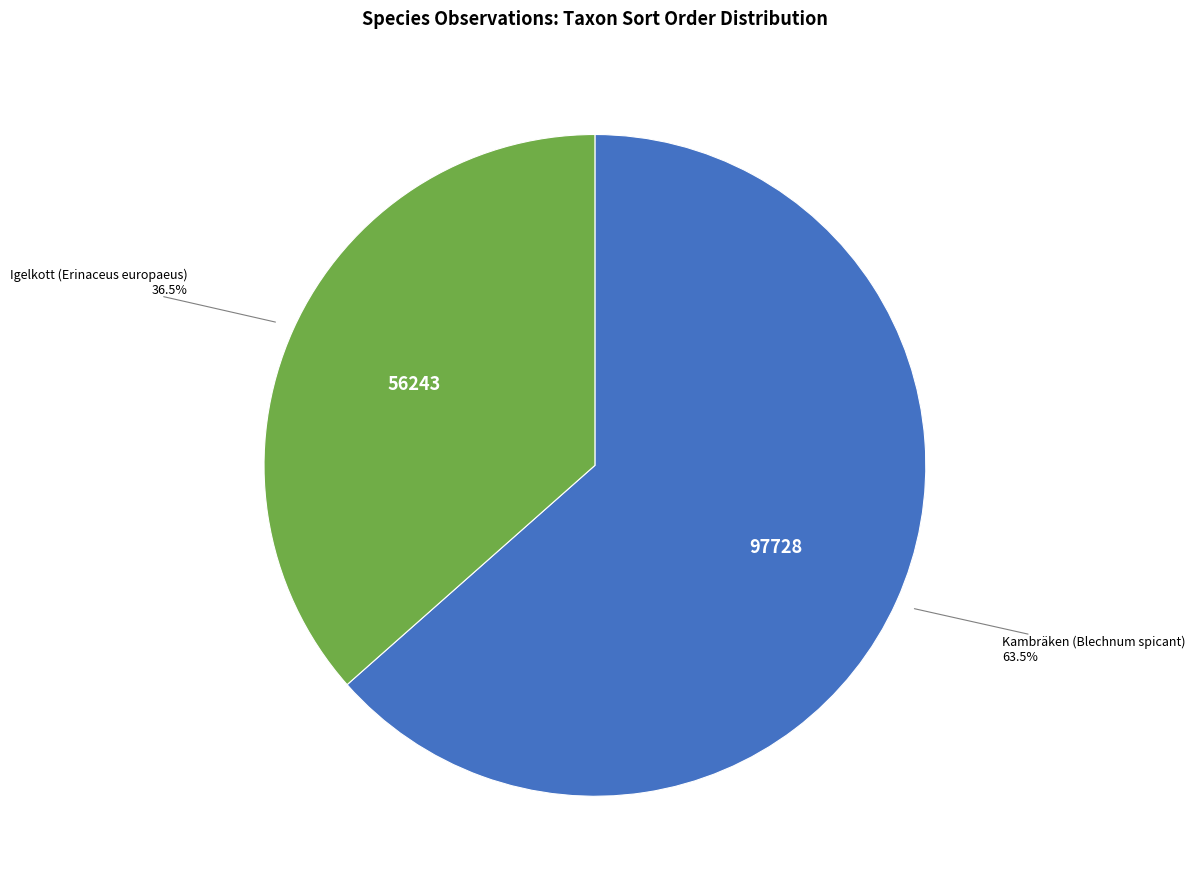

Is there any slice that represents more than half of the pie?

Yes